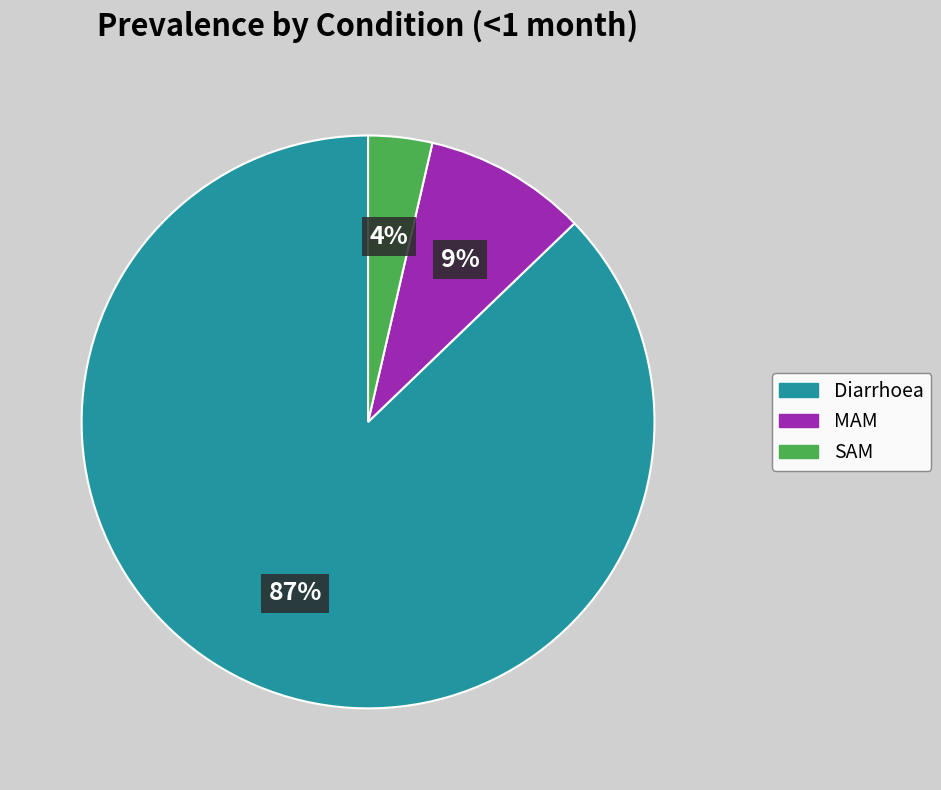

To the nearest percent, what portion does Diarrhoea represent?

87%